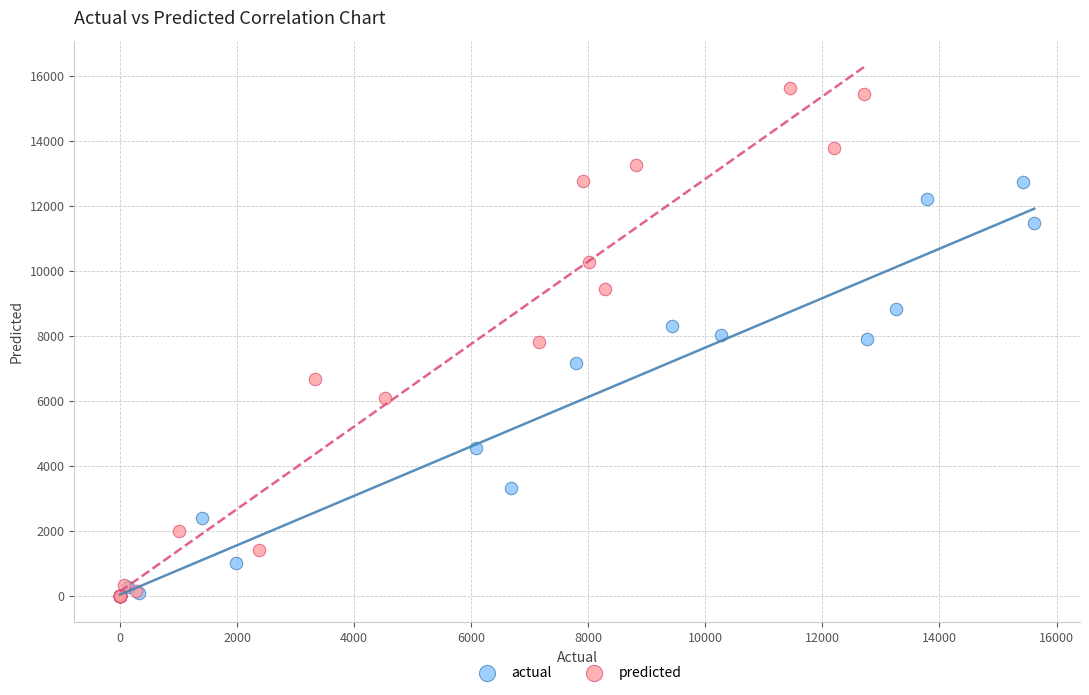

Which series contains the highest Y value?

predicted